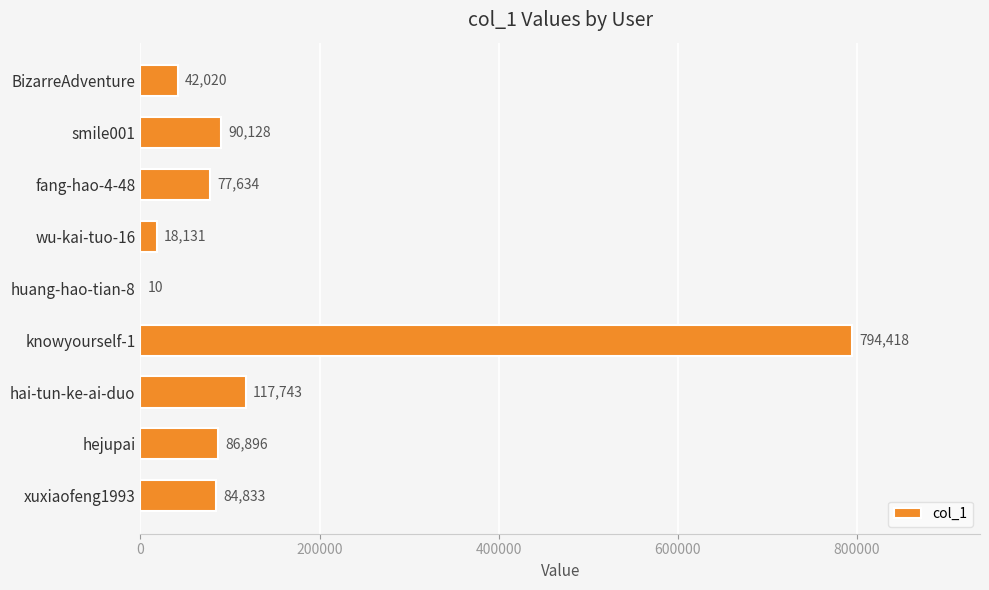

Reading bottom to top, list all the values displayed in this chart.

xuxiaofeng1993=84833	hejupai=86896	hai-tun-ke-ai-duo=117743	knowyourself-1=794418	huang-hao-tian-8=10	wu-kai-tuo-16=18131	fang-hao-4-48=77634	smile001=90128	BizarreAdventure=42020